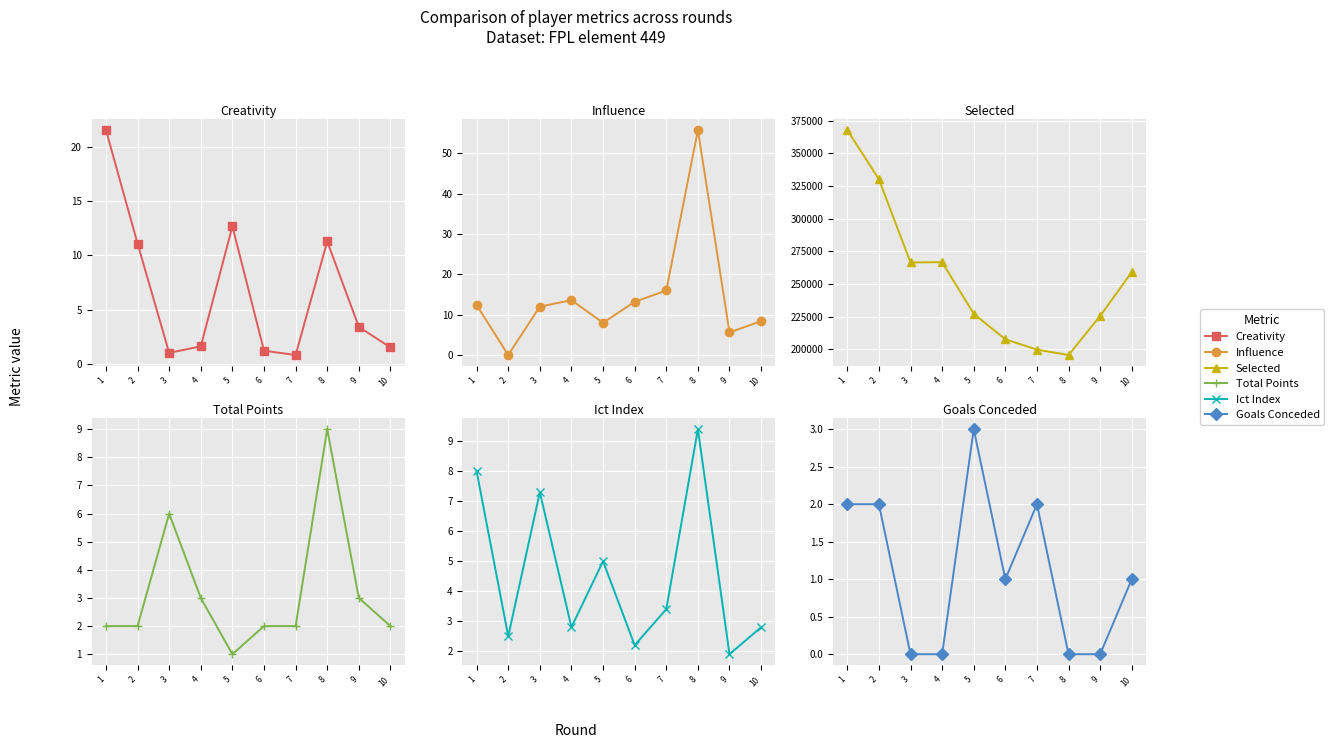

Reading left to right, extract all data points from this chart.

creativity: 21.6	11.1	1.0	1.6	12.7	1.2	0.8	11.3	3.4	1.5
influence: 12.4	0.0	12.0	13.6	8.0	13.2	16.0	55.8	5.6	8.4
selected: 367903.0	330238.0	266500.0	266731.0	227185.0	207643.0	199755.0	195640.0	225536.0	259122.0
total_points: 2.0	2.0	6.0	3.0	1.0	2.0	2.0	9.0	3.0	2.0
ict_index: 8.0	2.5	7.3	2.8	5.0	2.2	3.4	9.4	1.9	2.8
goals_conceded: 2.0	2.0	0.0	0.0	3.0	1.0	2.0	0.0	0.0	1.0